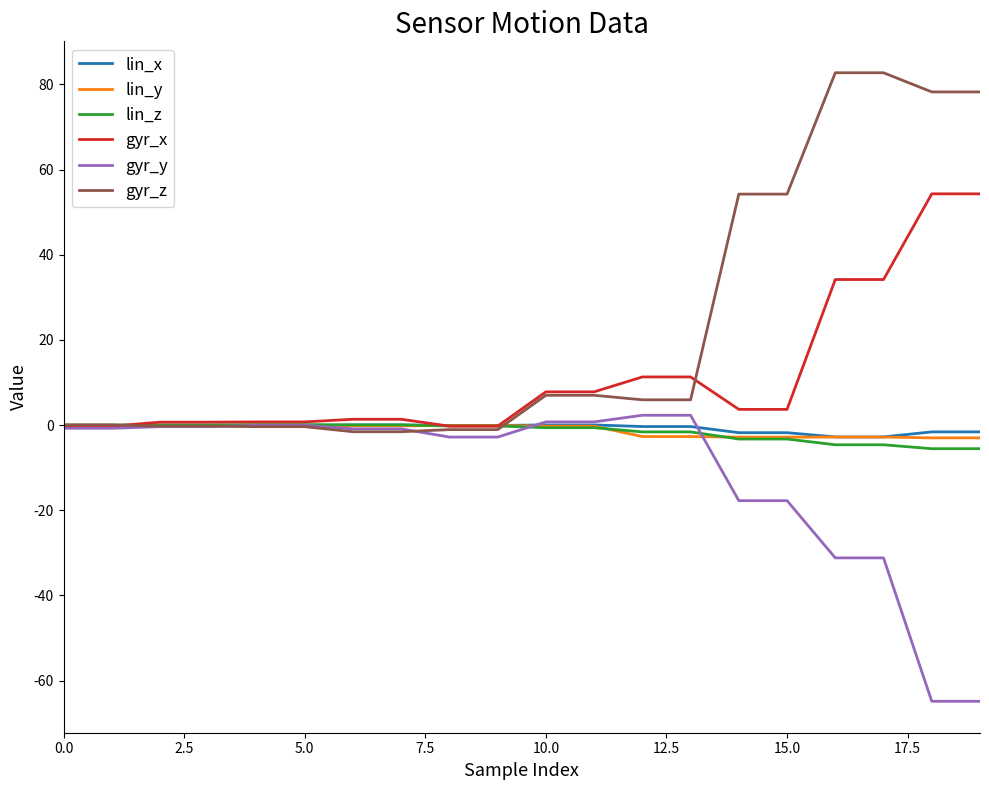

After their last crossing, which series has the higher values: lin_x or gyr_x?

gyr_x